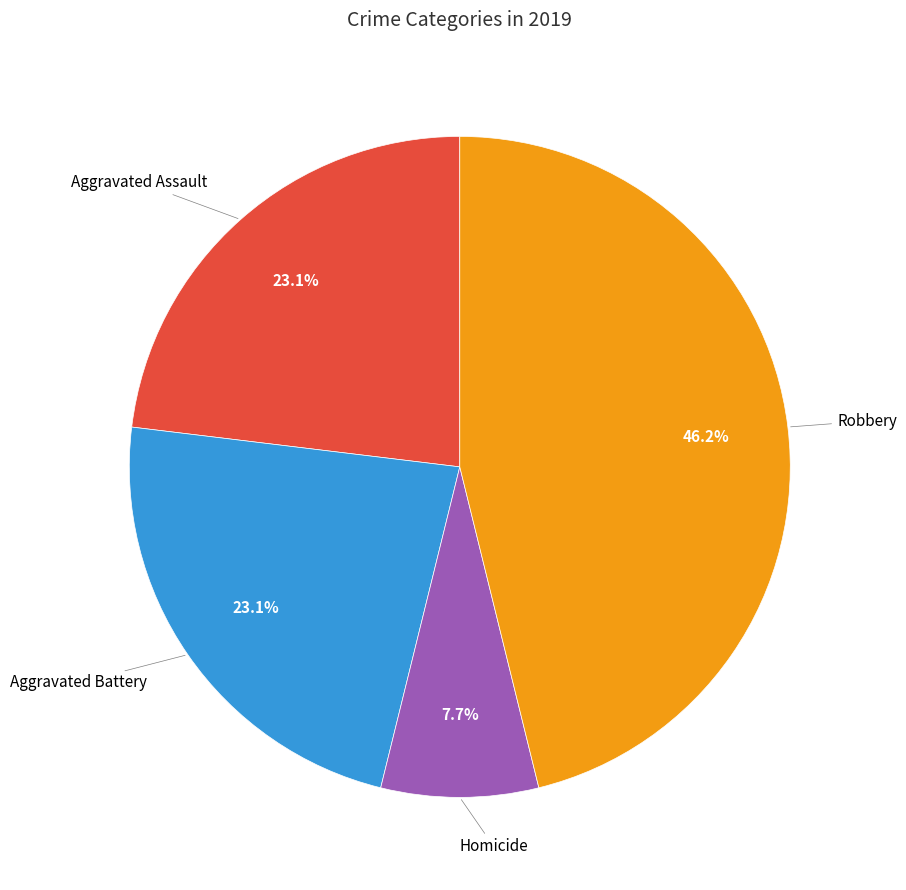

What is the ratio of the value at Robbery to the value at Aggravated Battery?

2.0